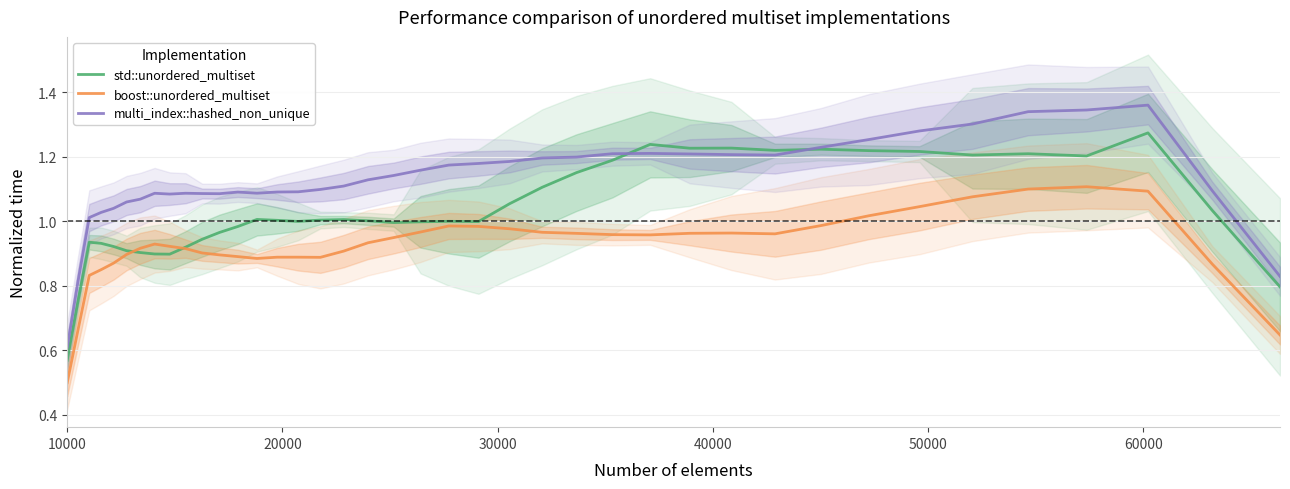

True or false: multi_index::hashed_non_unique and boost::unordered_multiset intersect in this chart.

False